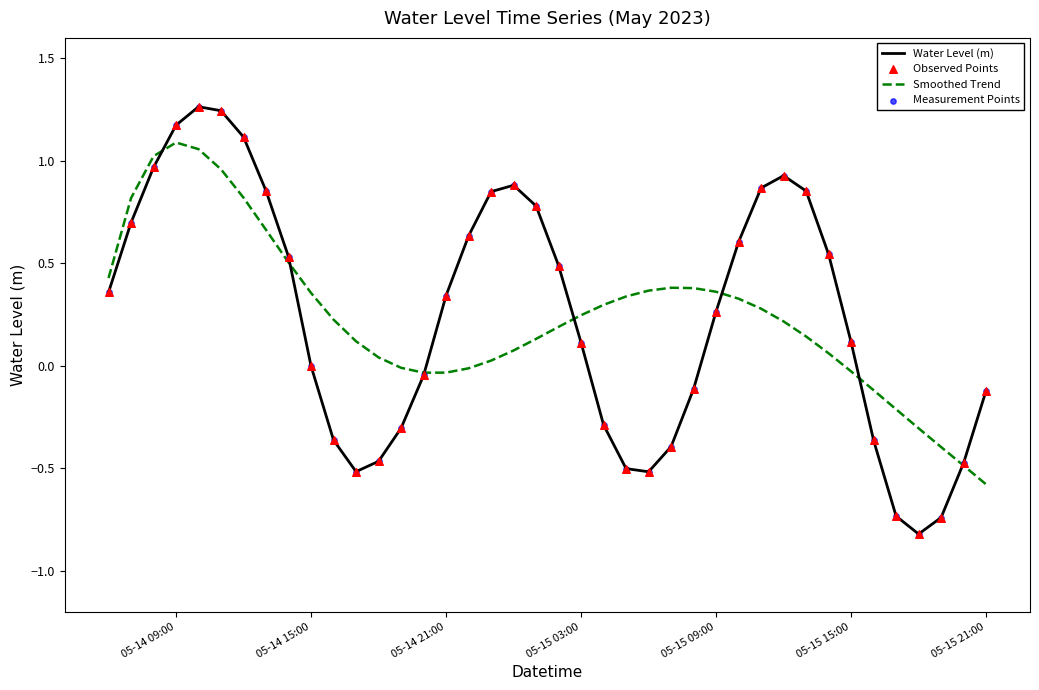

What is the minimum value shown in the chart?

-0.8